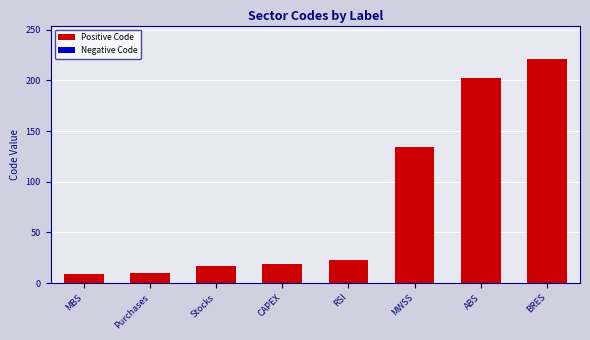

What is the value of the 5th bar from the left?

23